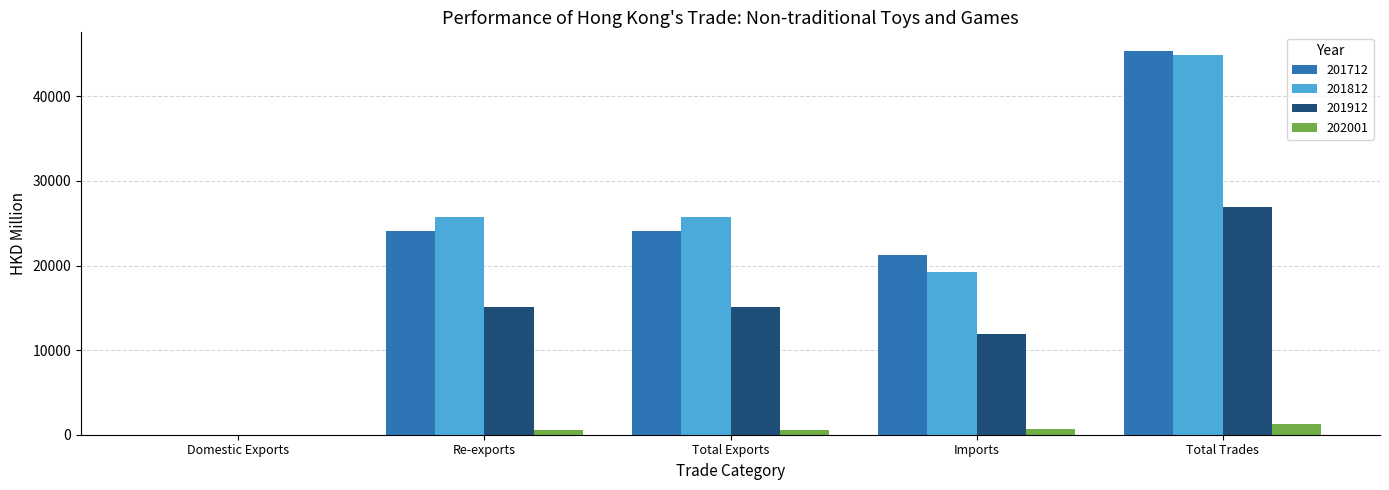

What is the sum of all 201912 values?

68906.8